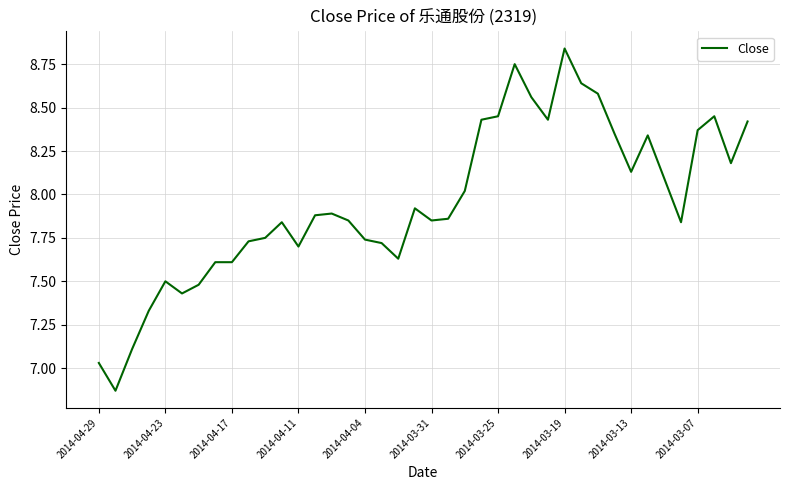

What is the difference between the maximum and minimum values?

2.0